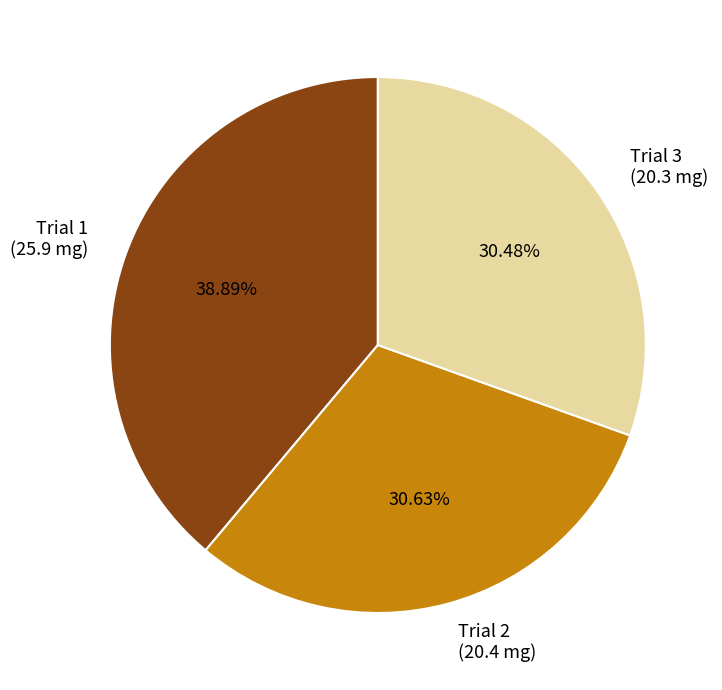

Approximately how many times larger is the value at Trial 3 (20.3 mg) compared to Trial 1 (25.9 mg)?

0.8